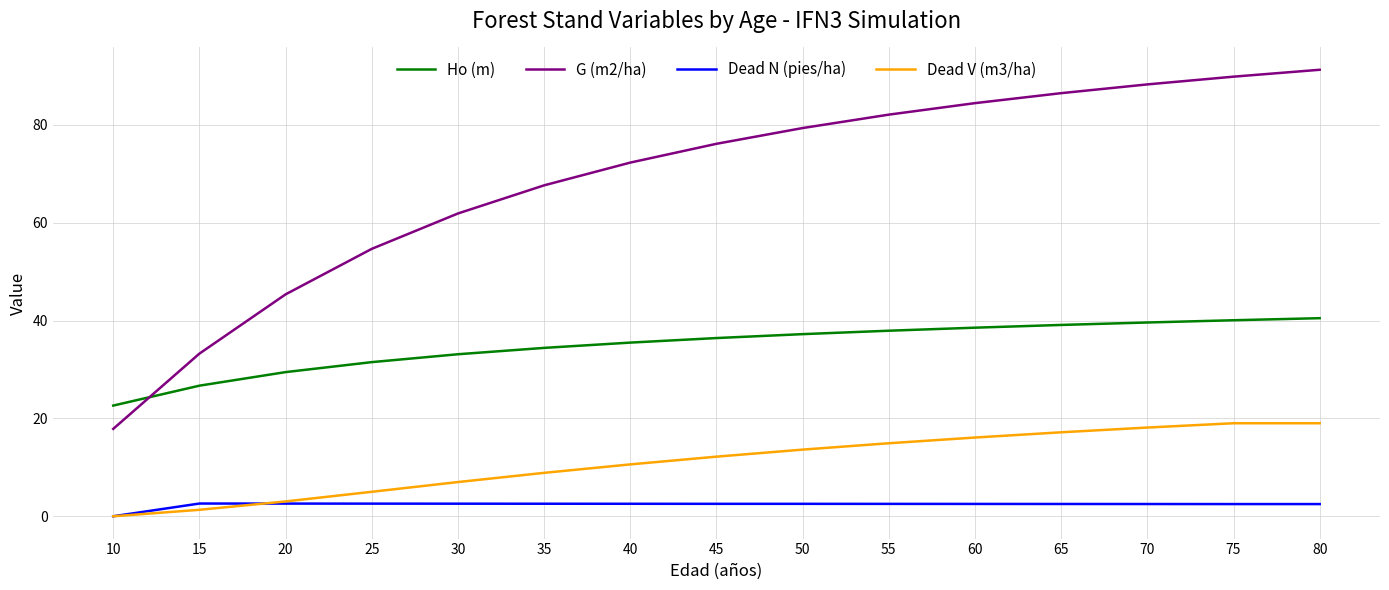

What is the total value across all series at 50?

132.7